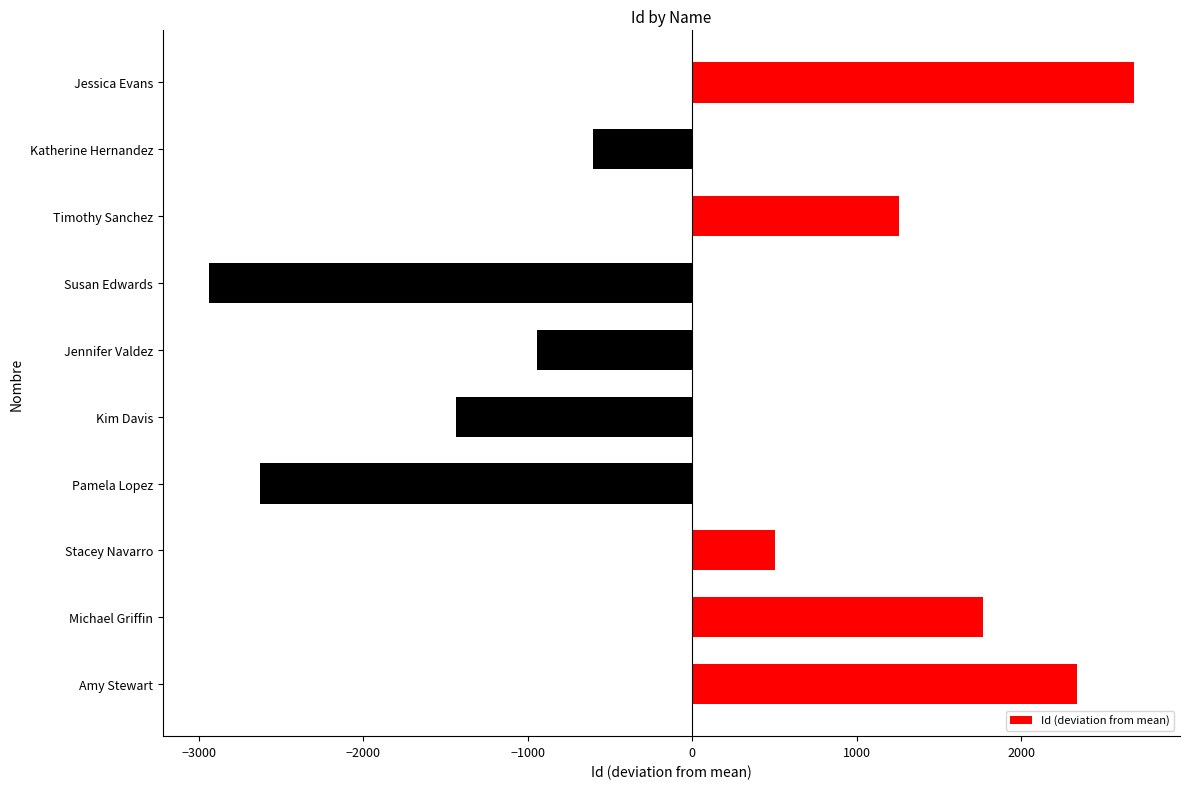

Rank the categories by value from lowest to highest.

Susan Edwards, Pamela Lopez, Kim Davis, Jennifer Valdez, Katherine Hernandez, Stacey Navarro, Timothy Sanchez, Michael Griffin, Amy Stewart, Jessica Evans